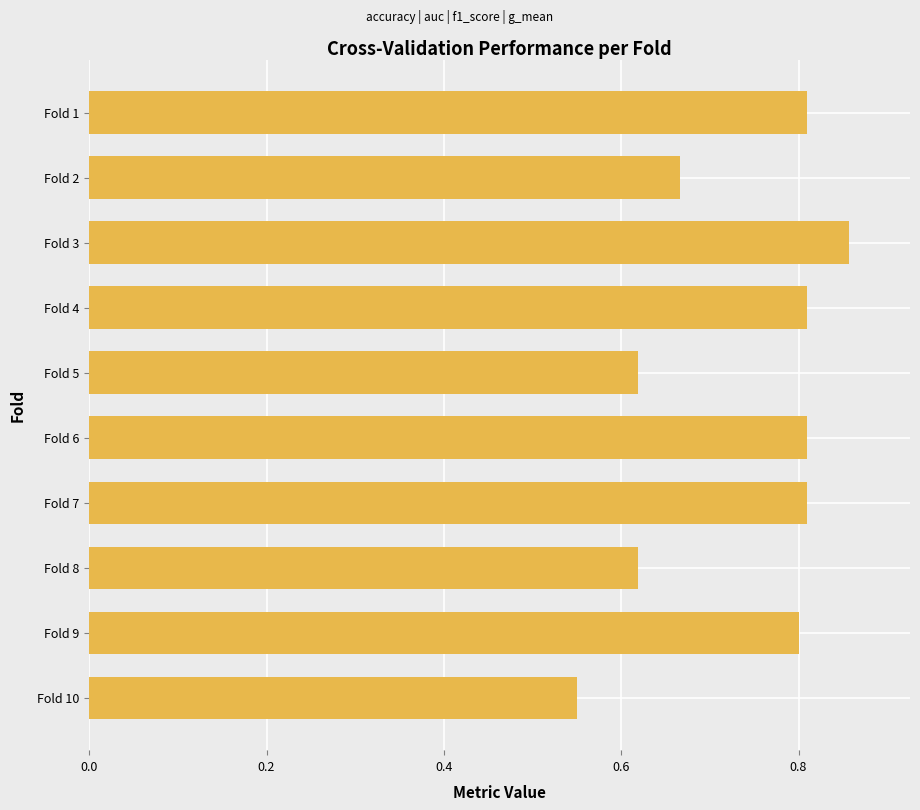

Which label corresponds to the smallest value in the chart?

Fold 10